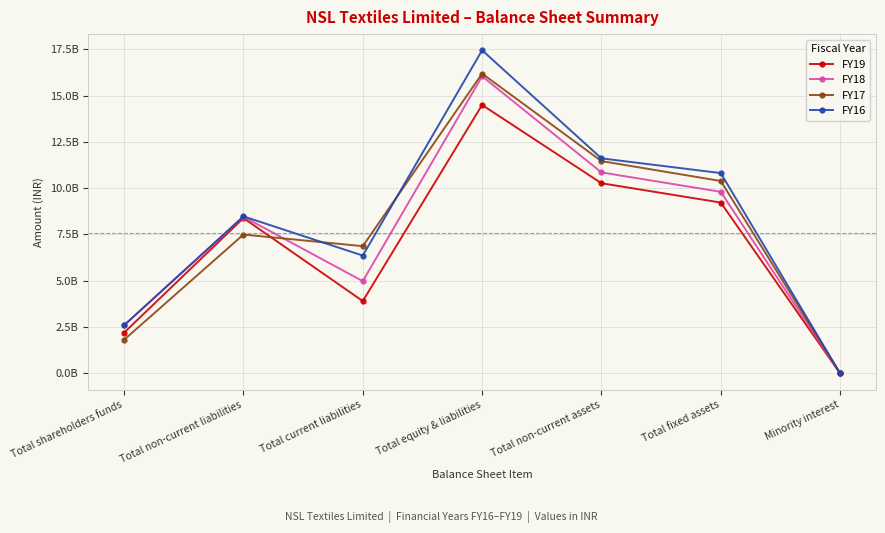

How many values in the FY19 series are below 8386464000?

3